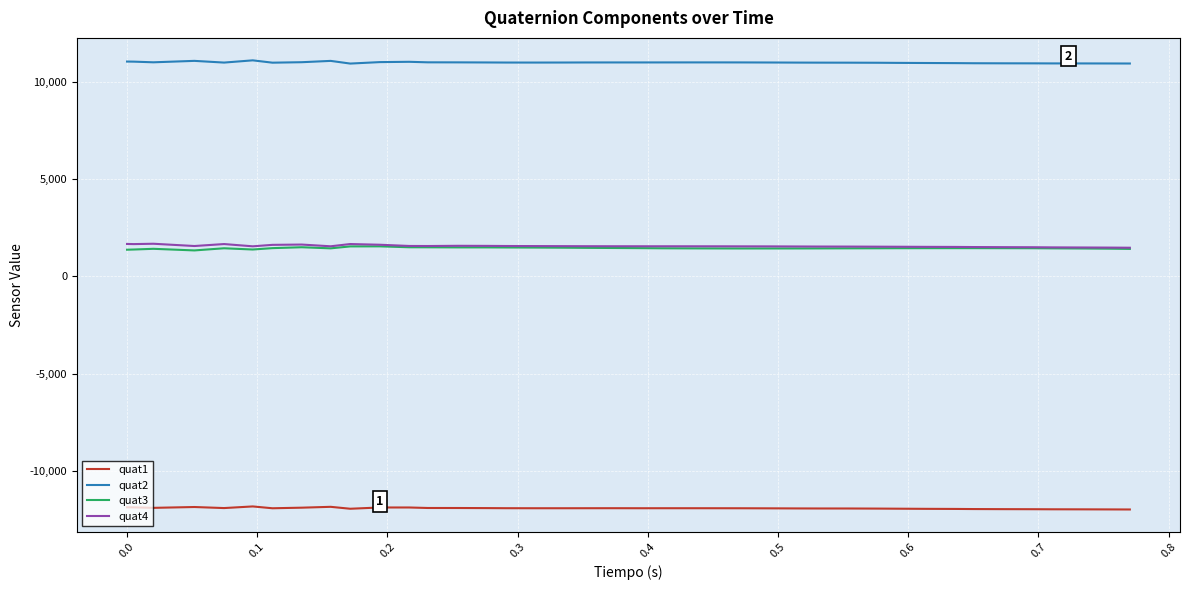

Which series has the largest total across all categories?

quat2